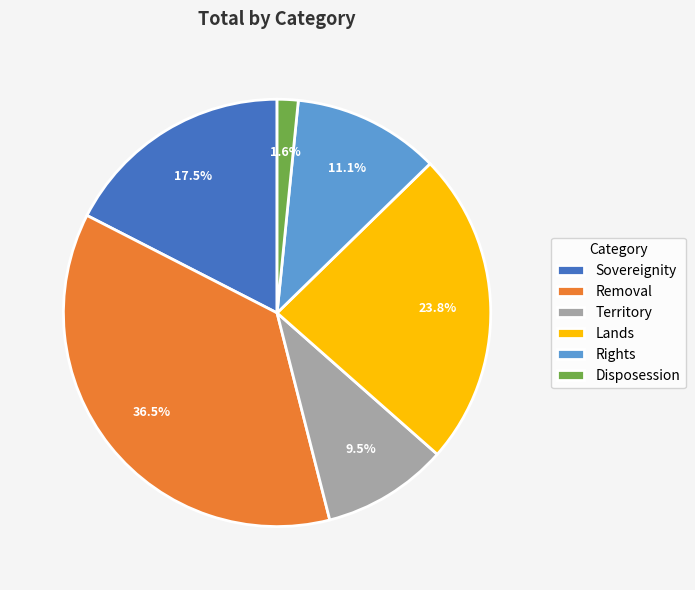

To the nearest percent, what is the average slice percentage?

17%